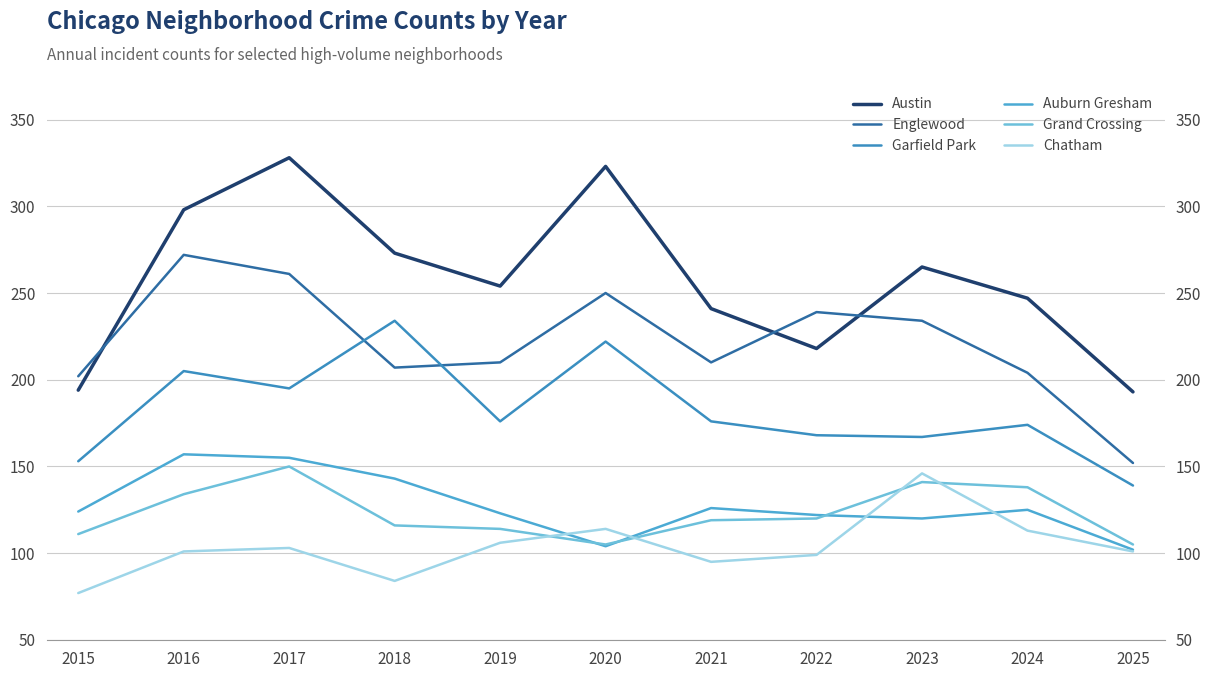

At 2018, list the series in order from smallest to largest.

Chatham, Grand Crossing, Auburn Gresham, Englewood, Garfield Park, Austin